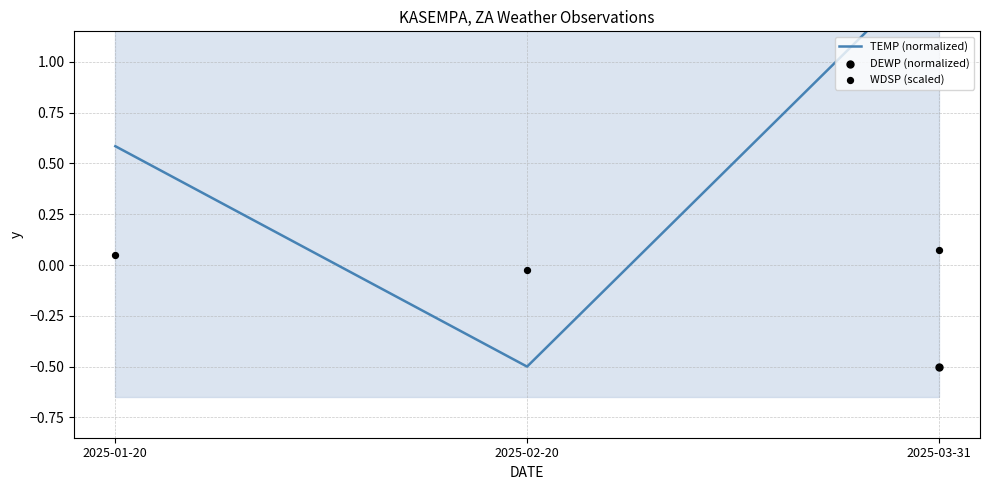

Which series has the largest Y range (max minus min)?

TEMP (normalized)